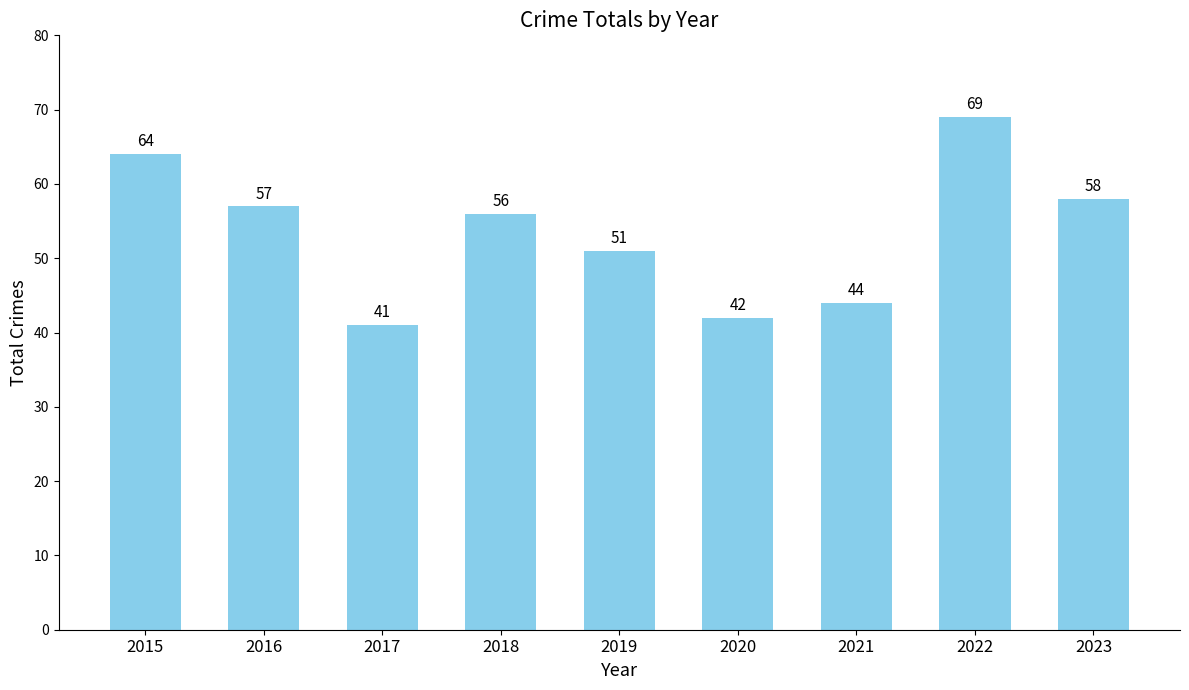

The chart shows a value of 75 at 2020. True or false?

False